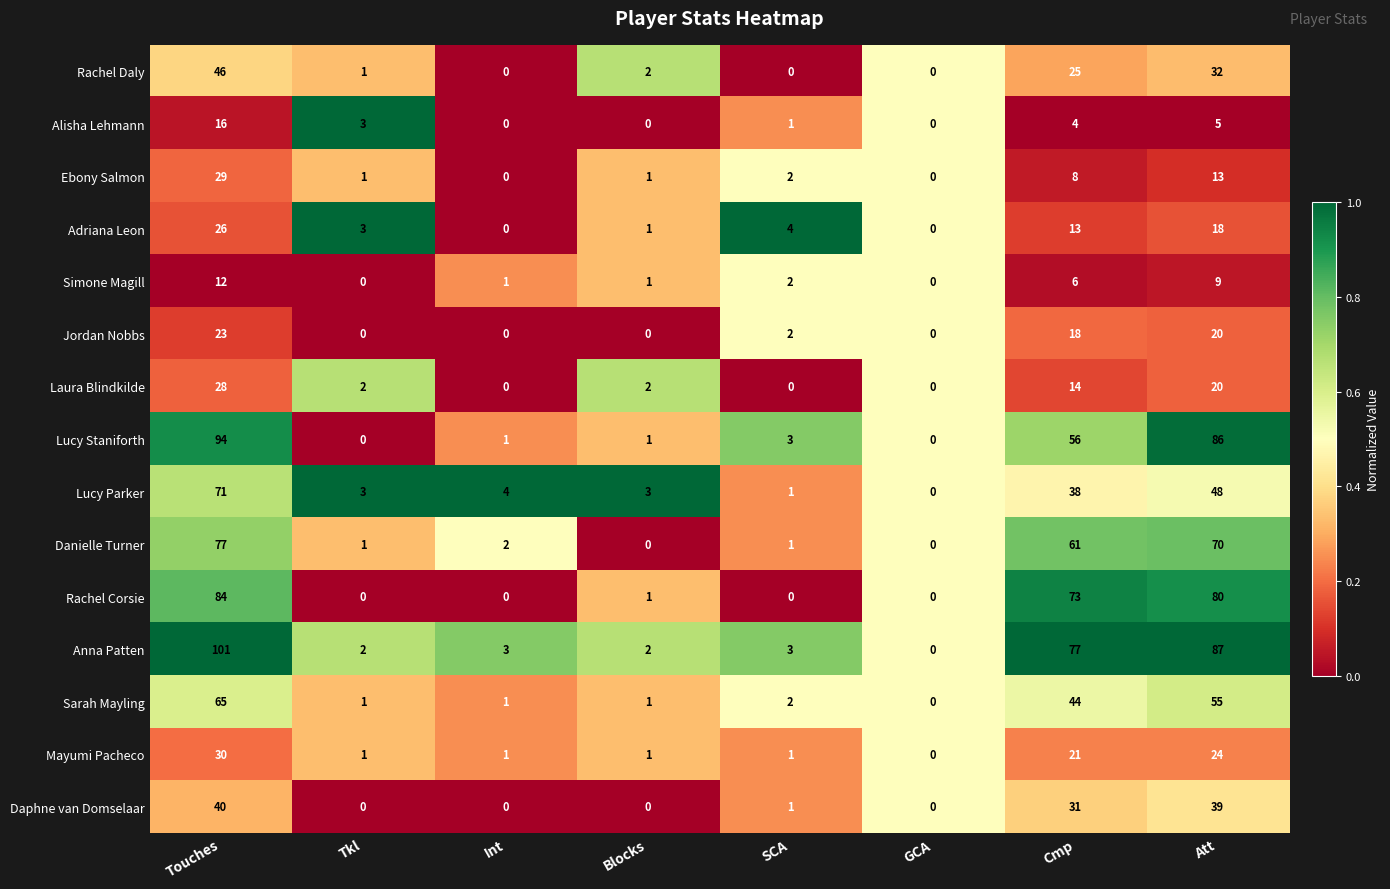

What is the difference between the maximum and minimum values in the Rachel Daly series?

46